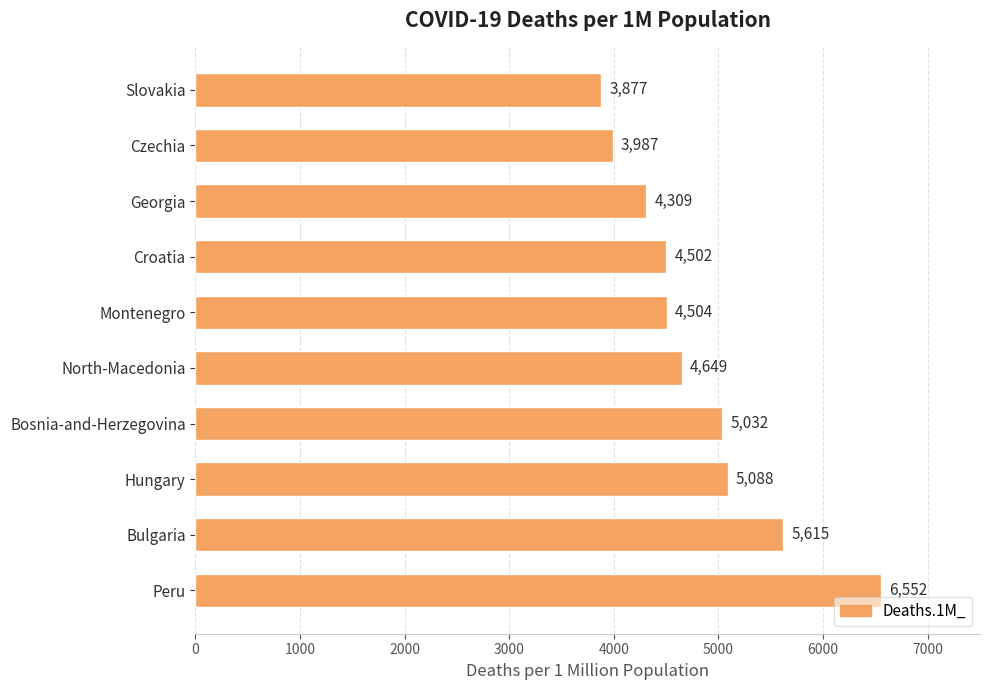

What is the difference between the maximum and second lowest values?

2565